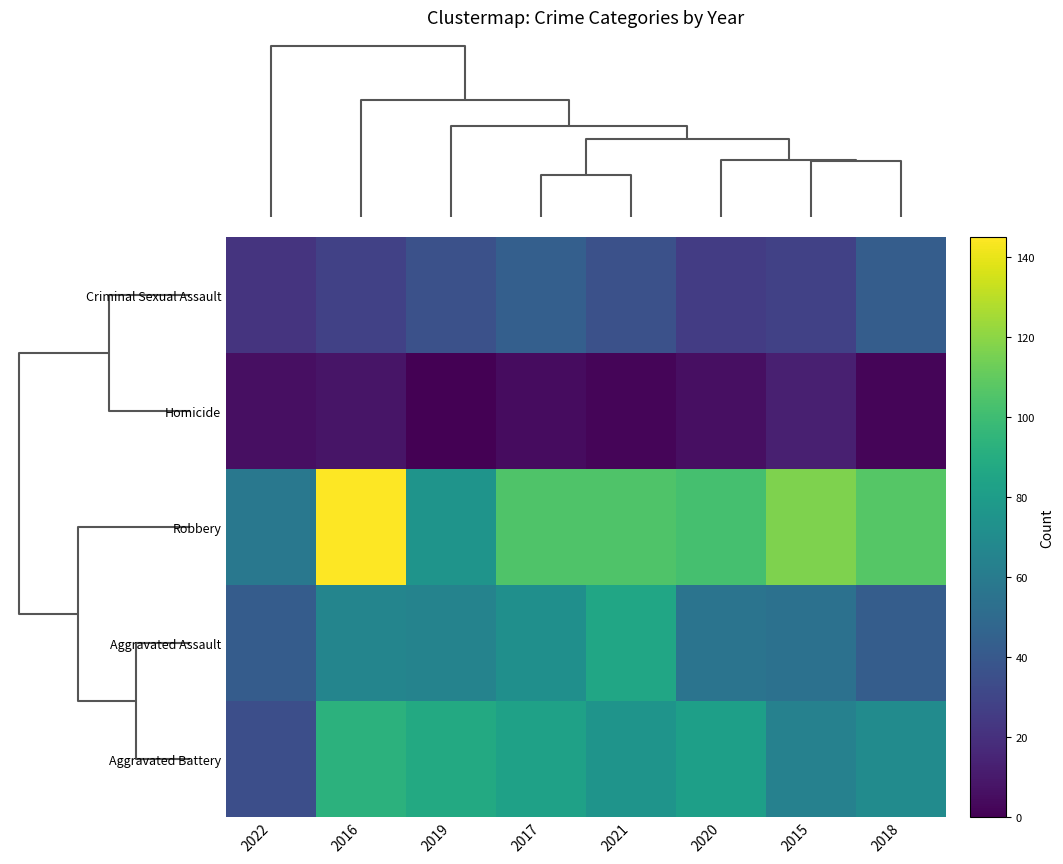

Reading left to right, transcribe all the data shown in this chart.

Criminal Sexual Assault: 2022=22	2016=28	2019=36	2017=44	2021=36	2020=26	2015=28	2018=43
Homicide: 2022=6	2016=8	2019=0	2017=5	2021=2	2020=6	2015=13	2018=2
Robbery: 2022=58	2016=145	2019=75	2017=105	2021=105	2020=102	2015=117	2018=107
Aggravated Assault: 2022=42	2016=66	2019=65	2017=72	2021=86	2020=56	2015=54	2018=43
Aggravated Battery: 2022=35	2016=93	2019=88	2017=83	2021=75	2020=82	2015=64	2018=70